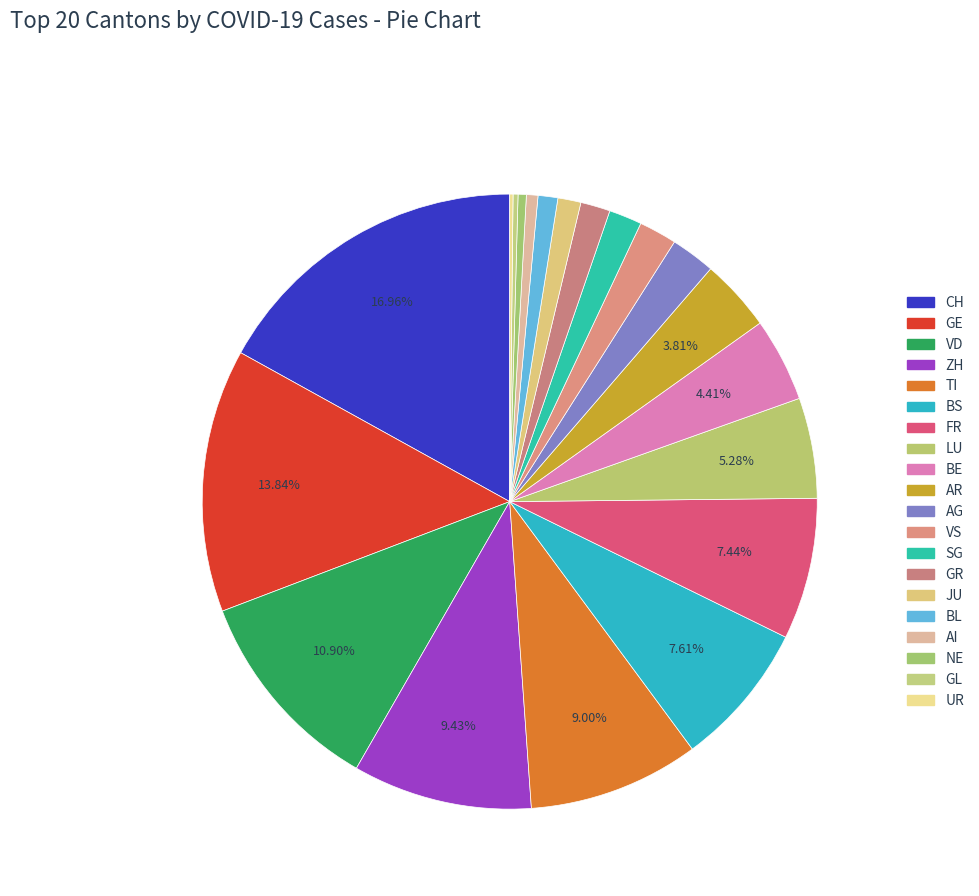

Combined, do CH and FR account for over 50%?

No